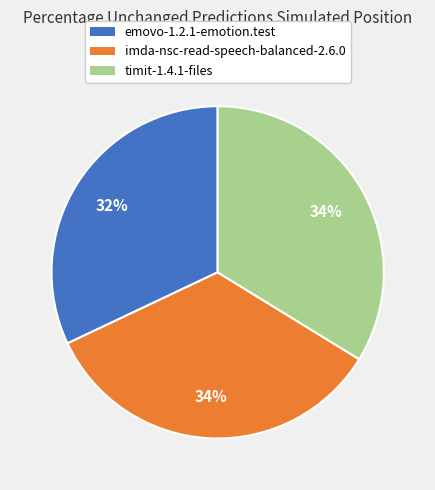

To the nearest percent, what portion does imda-nsc-read-speech-balanced-2.6.0 represent?

34%